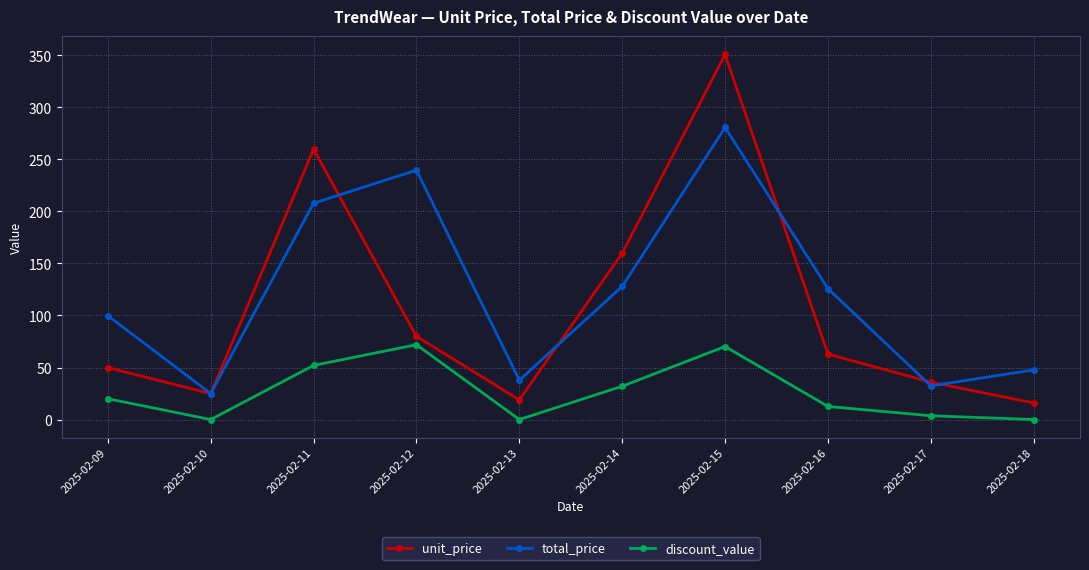

What is the difference between the maximum and second lowest values in the discount_value series?

71.9